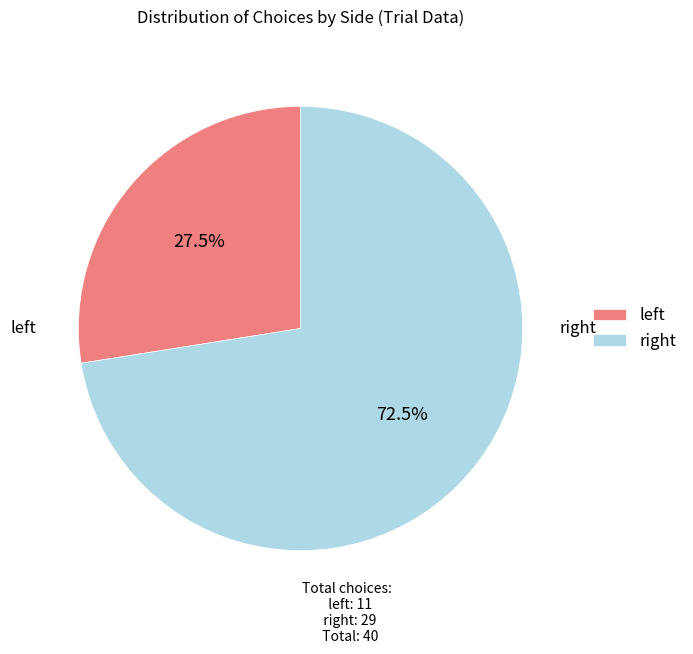

To the nearest percent, what is the average slice percentage?

50%